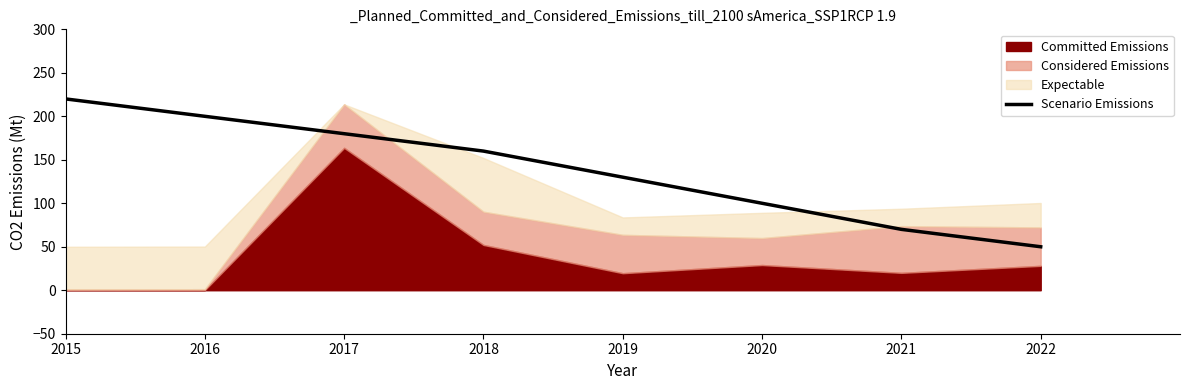

How many lines are shown in the chart?

1